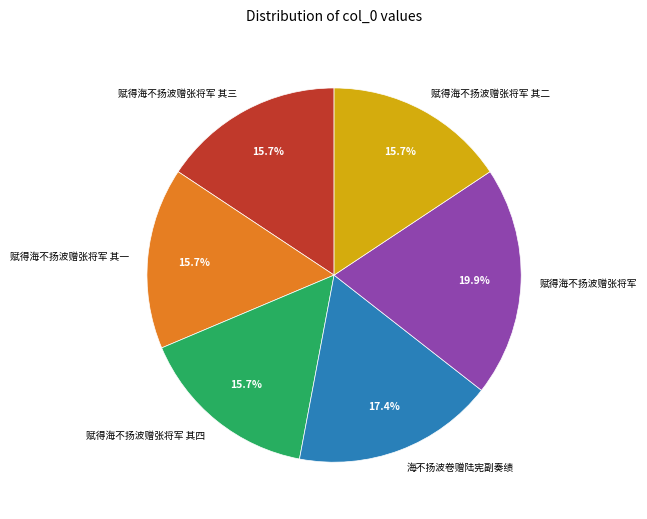

Count the number of slices in the pie.

6